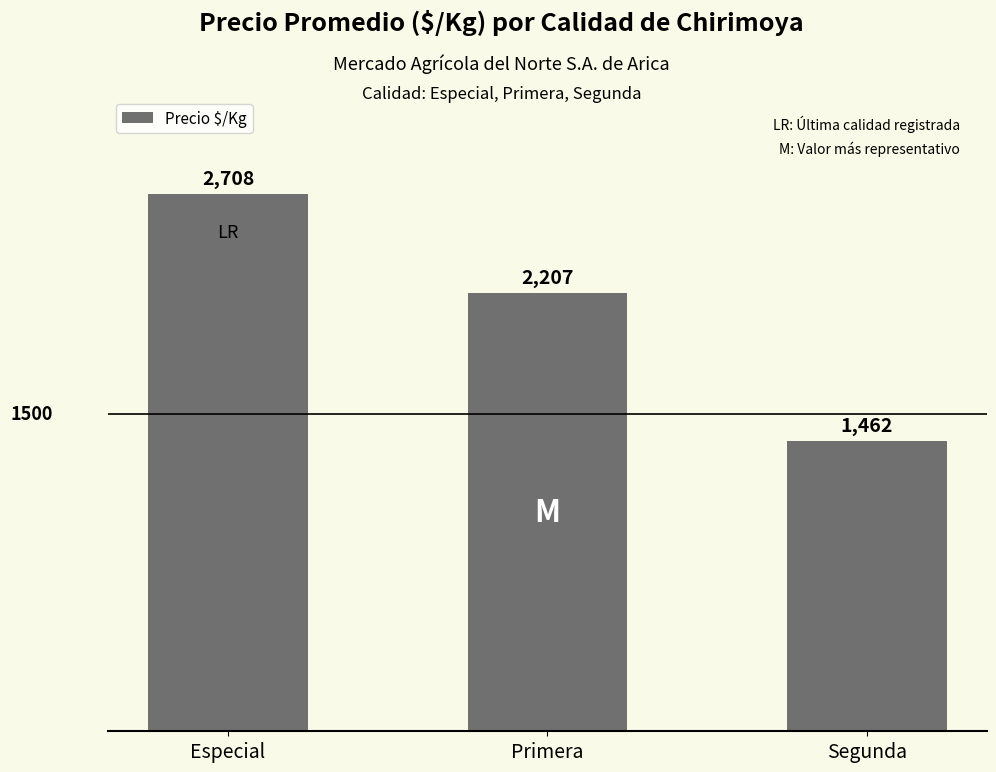

Is it true that the value at Primera is 2207?

True